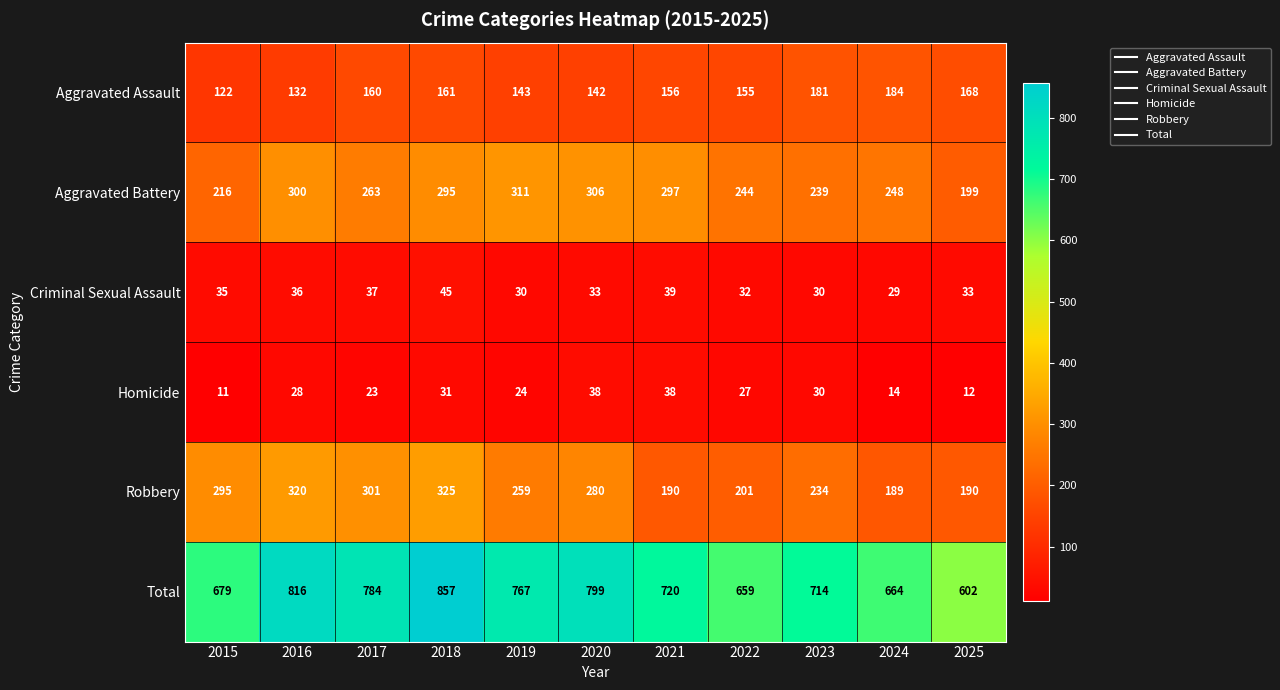

The Aggravated Battery series shows 263 at 2017. True or false?

True